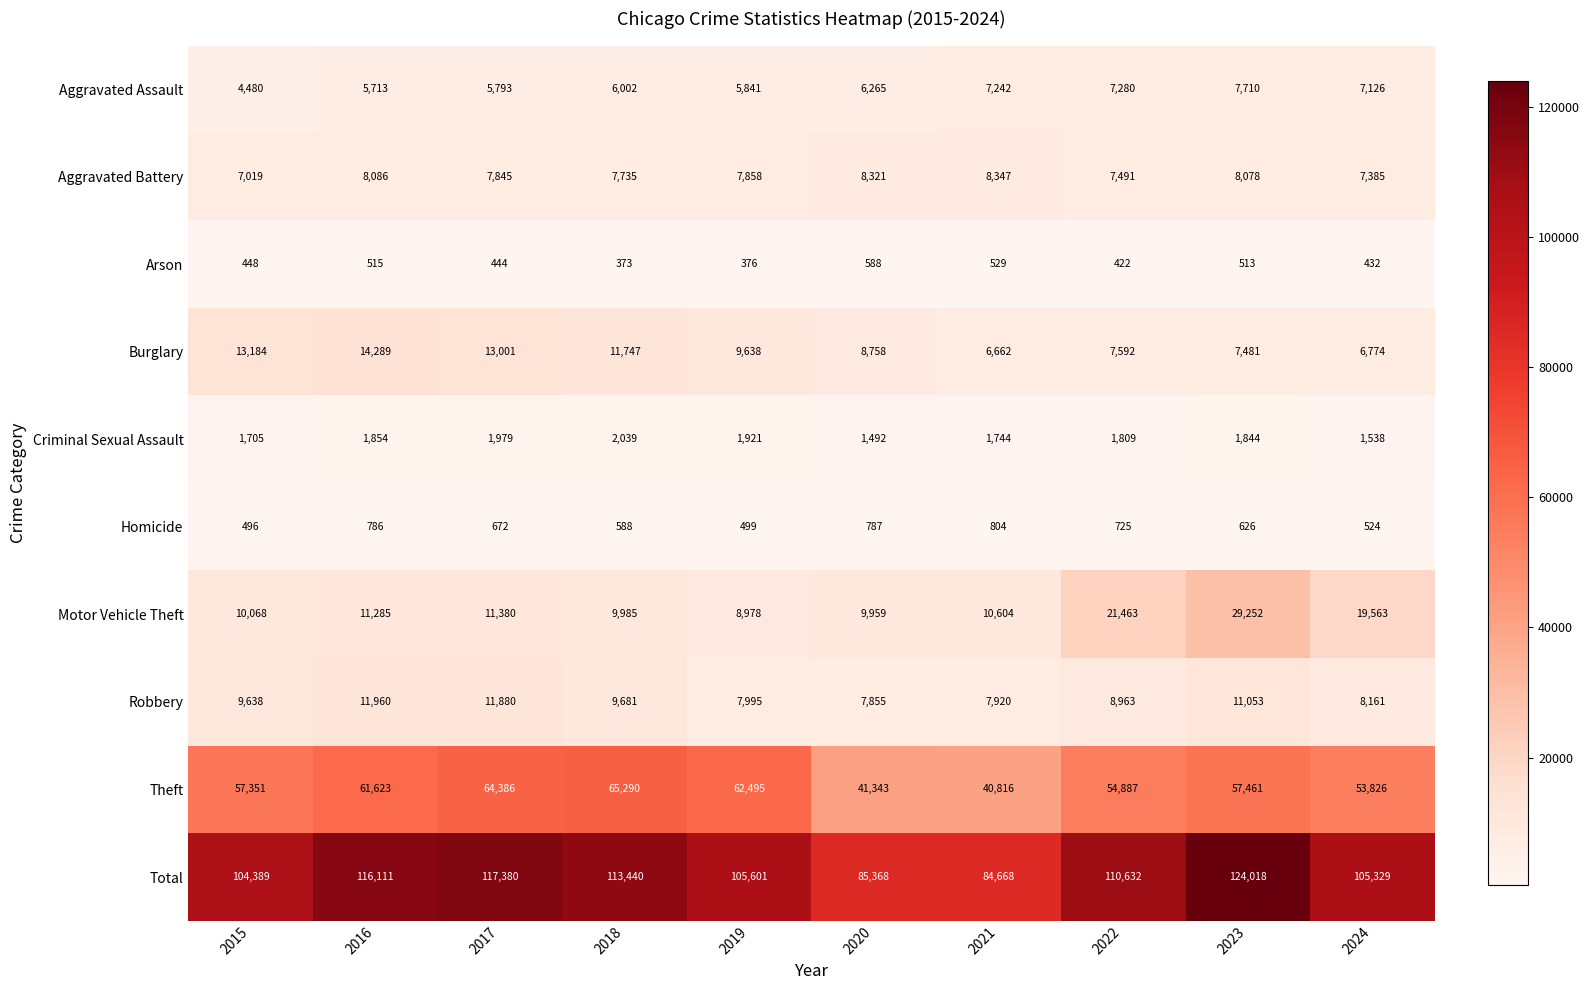

Rank the series at 2016 from lowest to highest value.

Arson, Homicide, Criminal Sexual Assault, Aggravated Assault, Aggravated Battery, Motor Vehicle Theft, Robbery, Burglary, Theft, Total